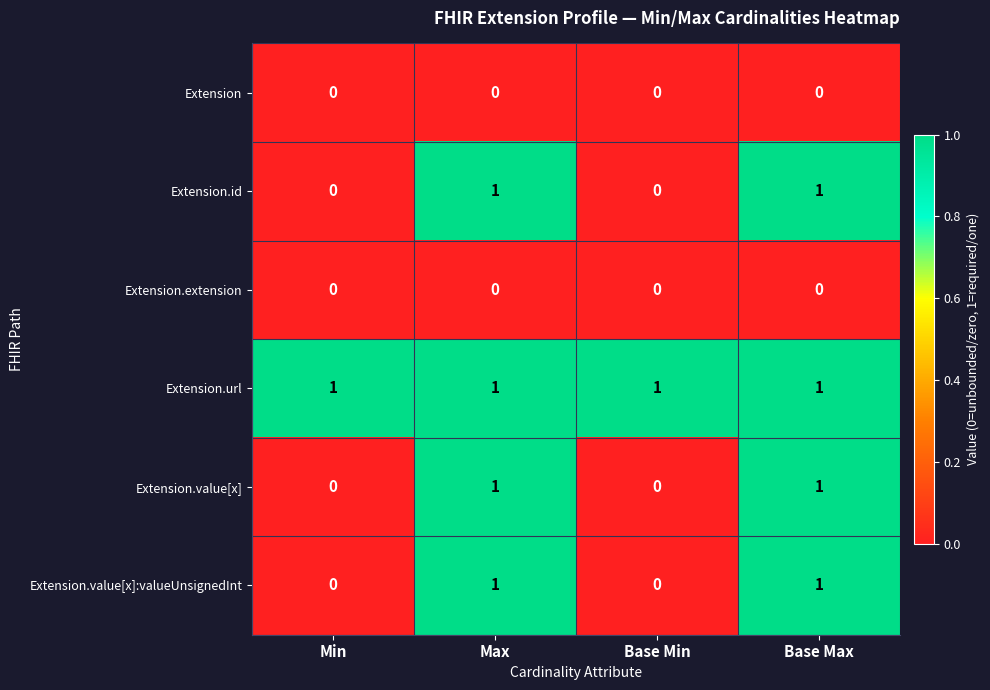

Which series has the largest total across all categories?

Extension.url